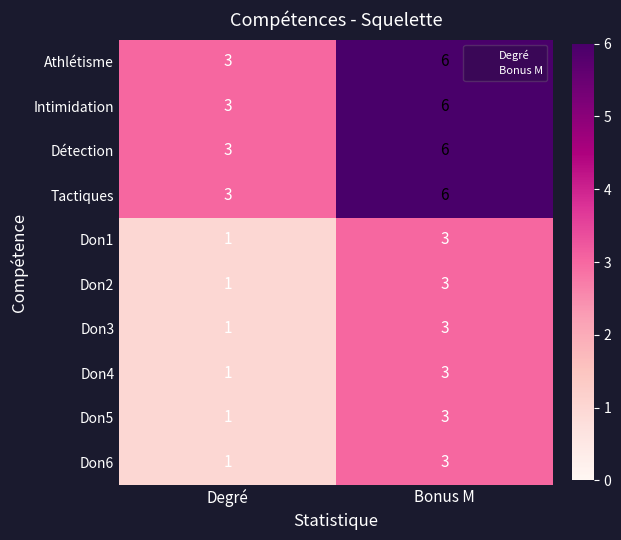

At which label is Don3 closest to 2?

Degré